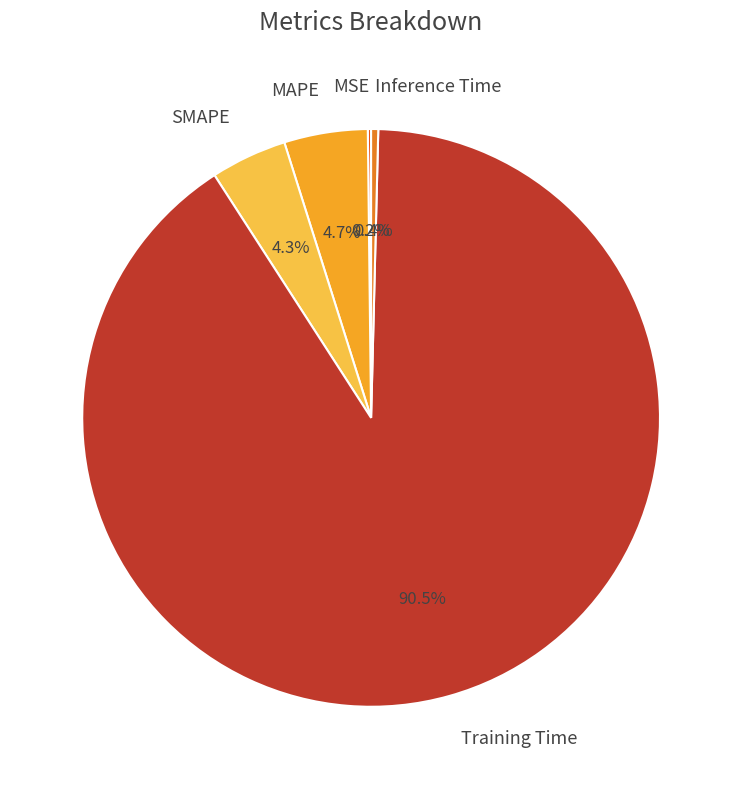

Which has a higher value, Inference Time or Training Time?

Training Time